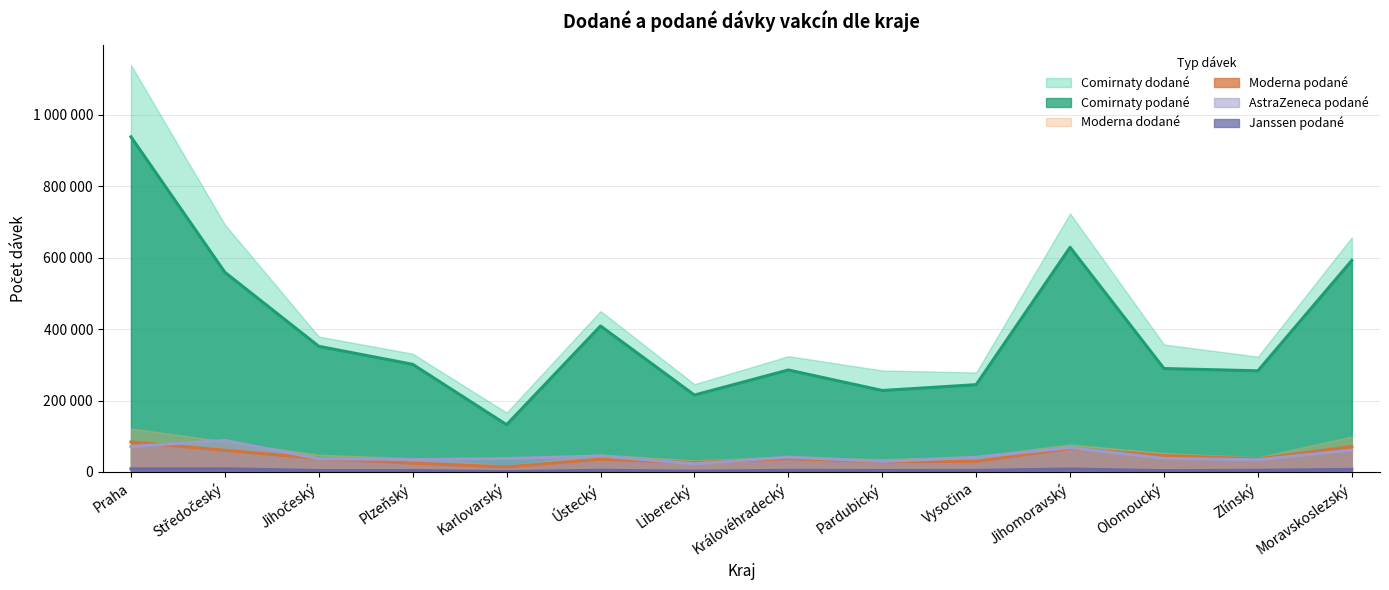

Which category has the lowest value in the Moderna podané series?

Karlovarský